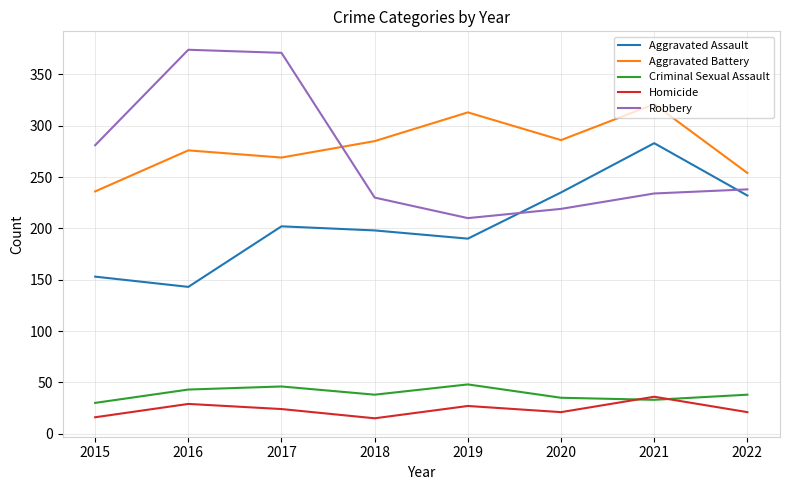

What is the sum of the Aggravated Assault values at 2017 and 2021?

485